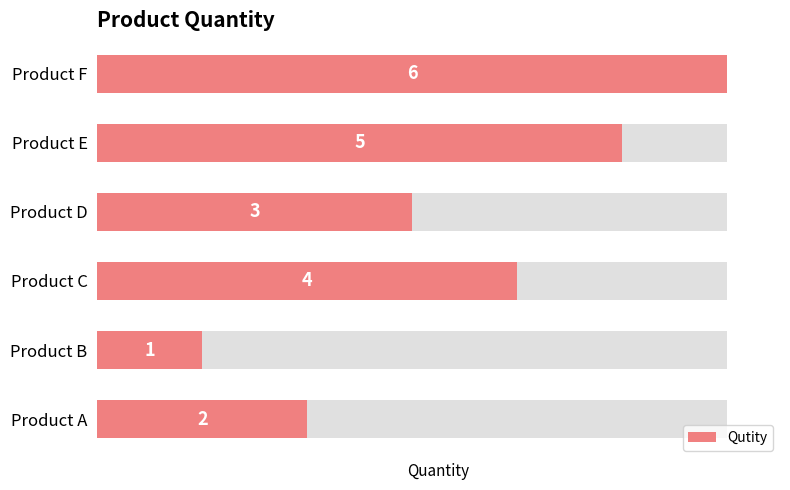

What is the value of the 4th bar from the left?

3